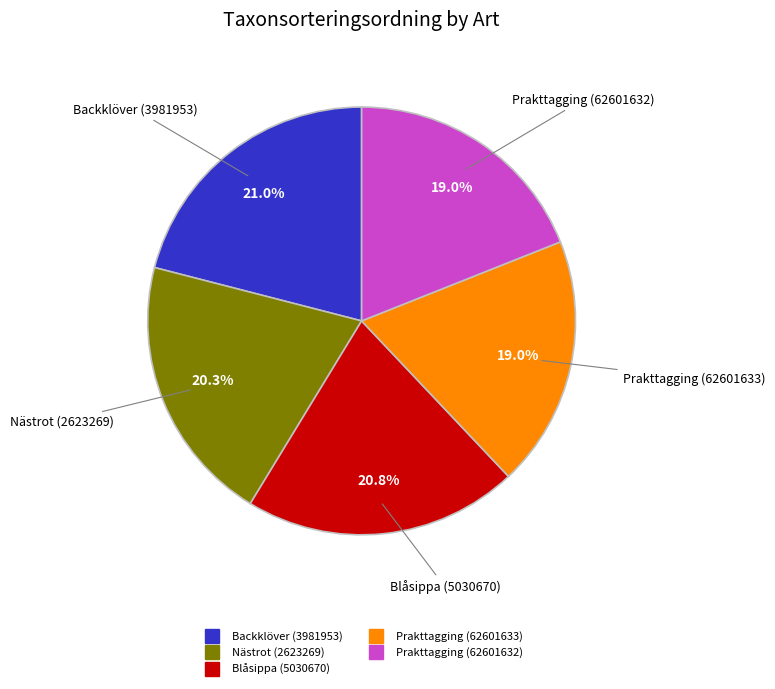

Does Backklöver (3981953) account for over 50% of the chart?

No